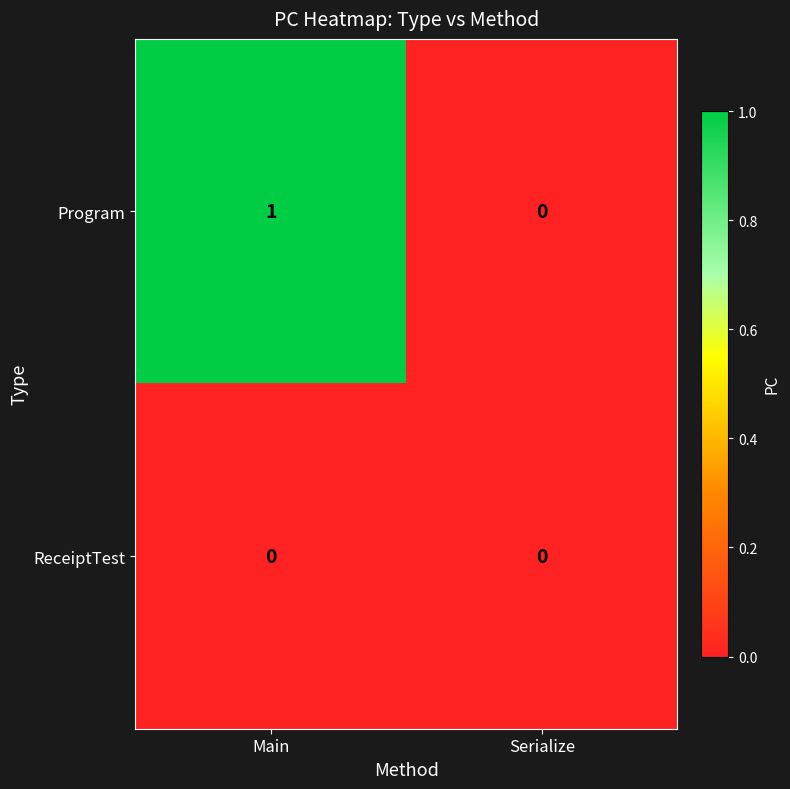

Reading left to right, list all the values displayed in this chart.

Program: 1	0
ReceiptTest: 0	0